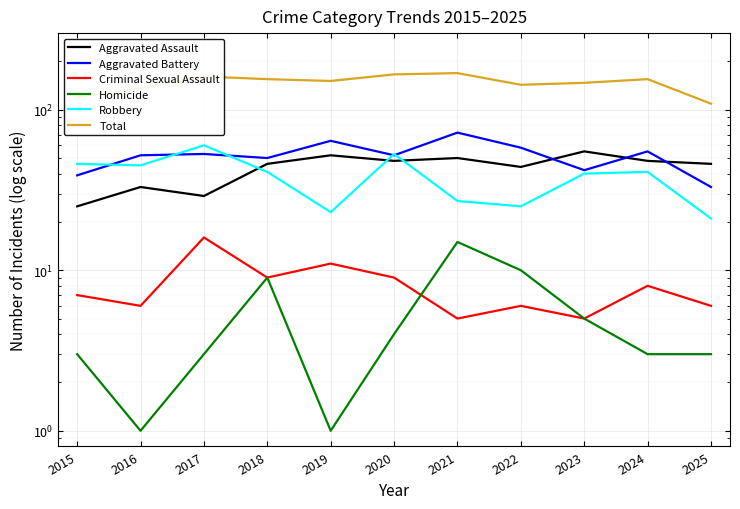

List the labels in order of Aggravated Assault value, smallest first.

2015, 2017, 2016, 2022, 2018, 2025, 2020, 2024, 2021, 2019, 2023